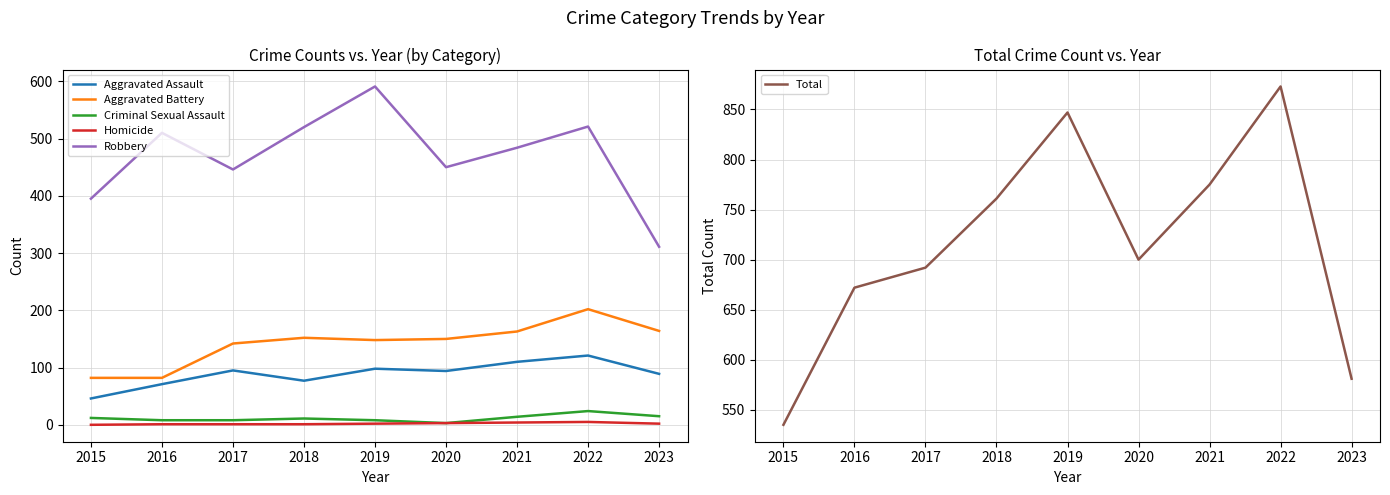

Which category has the lowest value in the Total series?

2015